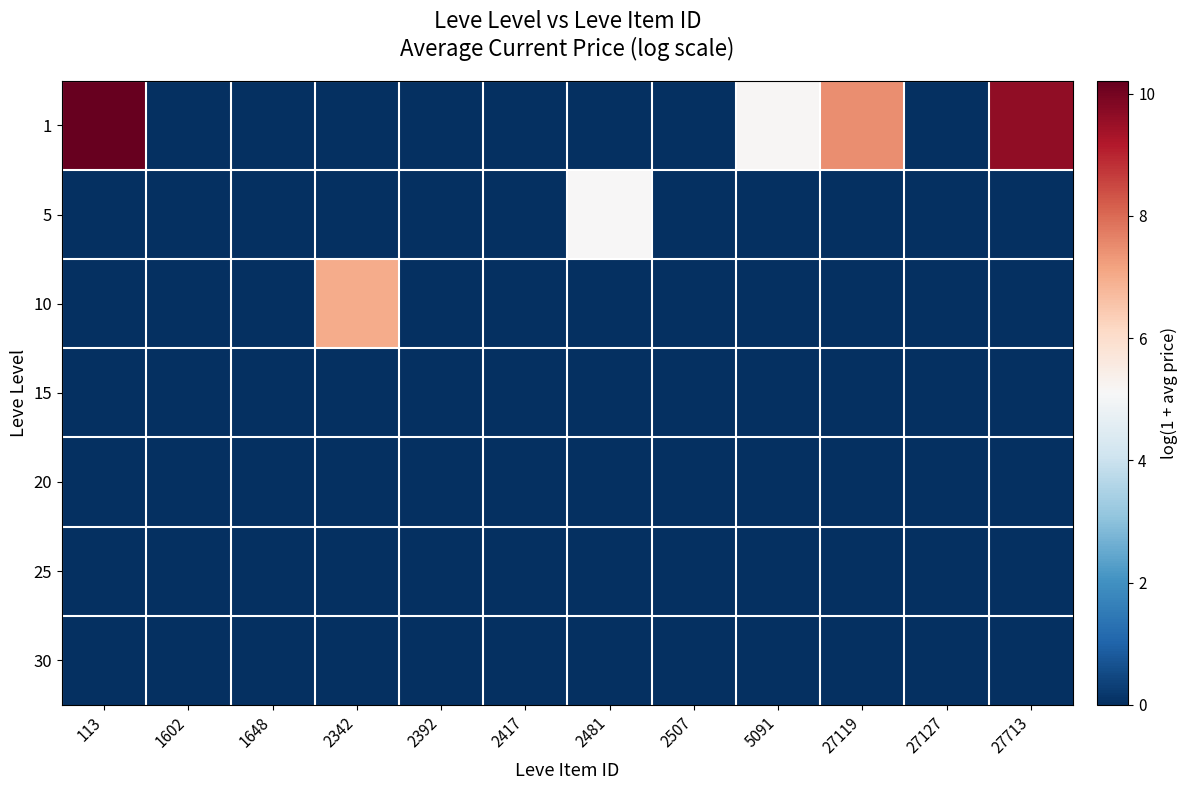

What is the maximum value shown in the chart?

10.2